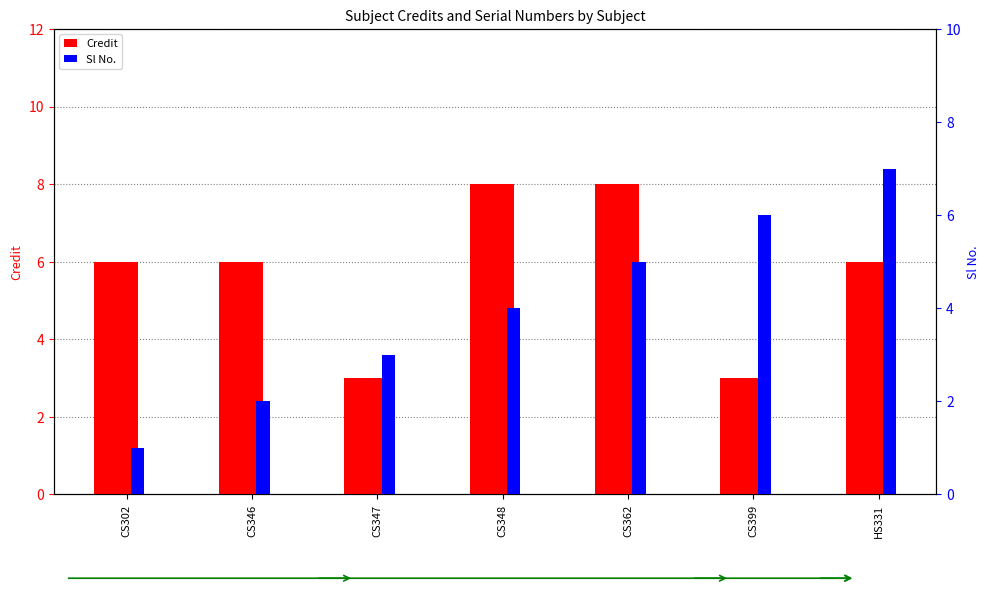

What is the label of the 5th bar from the left?

CS362